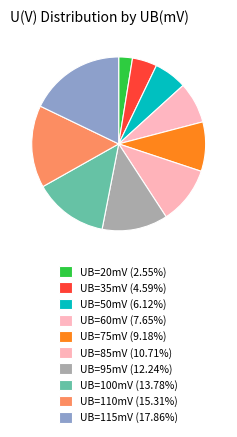

Is there any slice that represents more than half of the pie?

No